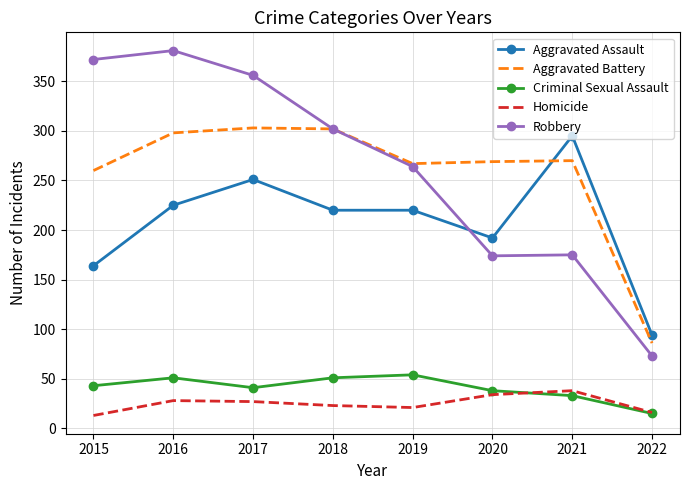

What is the total value across all series at 2016?

983